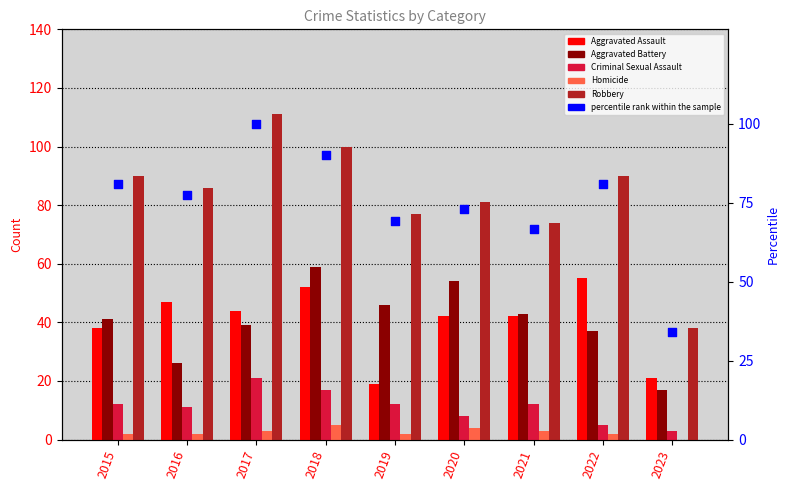

Which series contains the lowest Y value?

Homicide